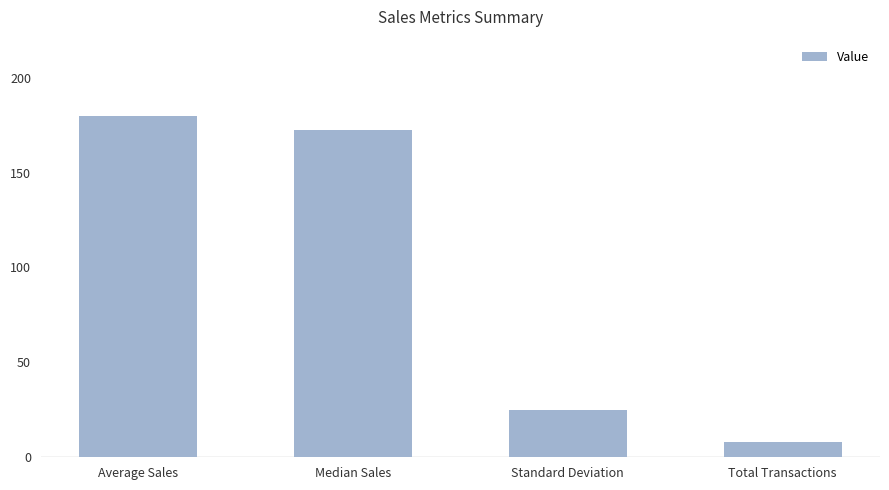

What is the minimum value shown in the chart?

8.0